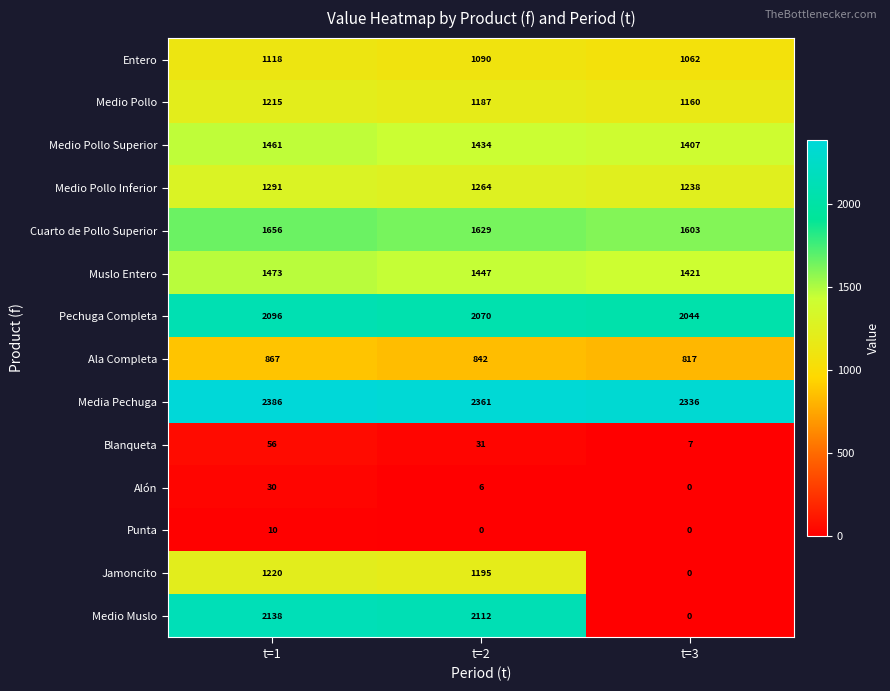

At t=2, list the series in order from smallest to largest.

Punta, Alón, Blanqueta, Ala Completa, Entero, Medio Pollo, Jamoncito, Medio Pollo Inferior, Medio Pollo Superior, Muslo Entero, Cuarto de Pollo Superior, Pechuga Completa, Medio Muslo, Media Pechuga